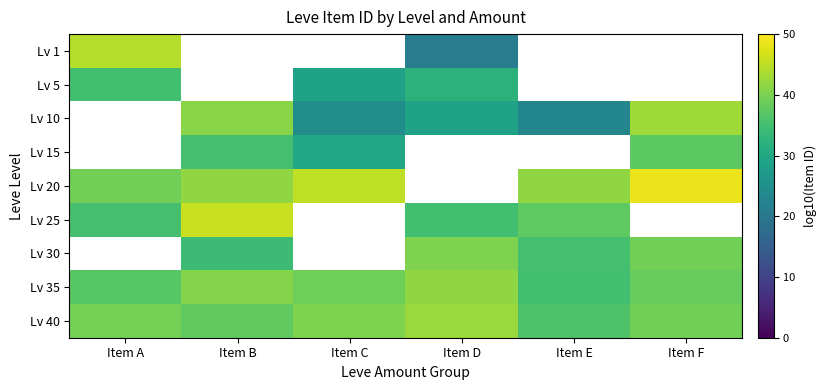

What is the smallest value displayed?

2.1